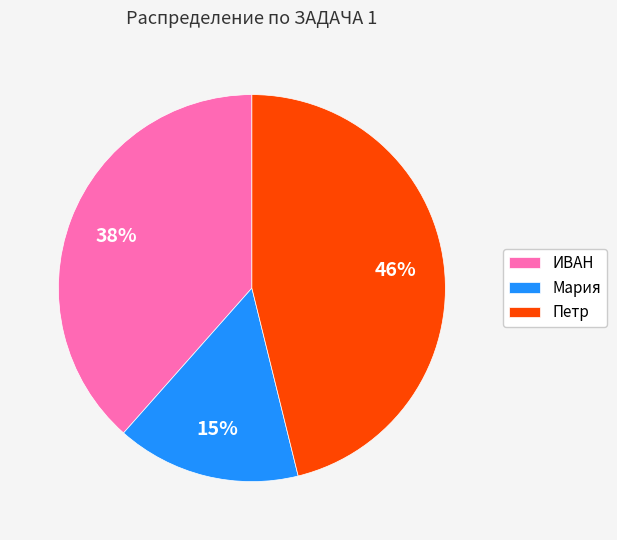

To the nearest percent, what is the difference between the Мария and Петр slice percentages?

31%